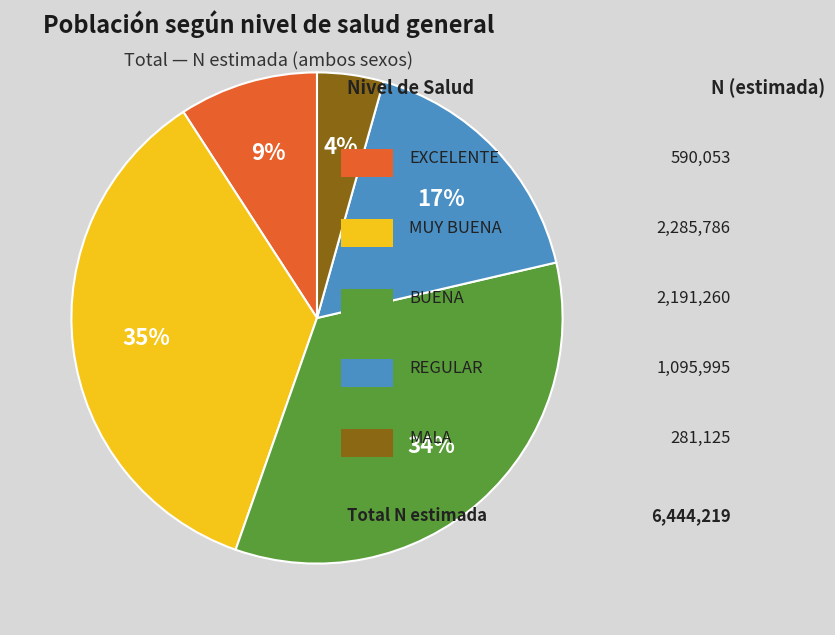

Is there a majority slice in this chart?

No